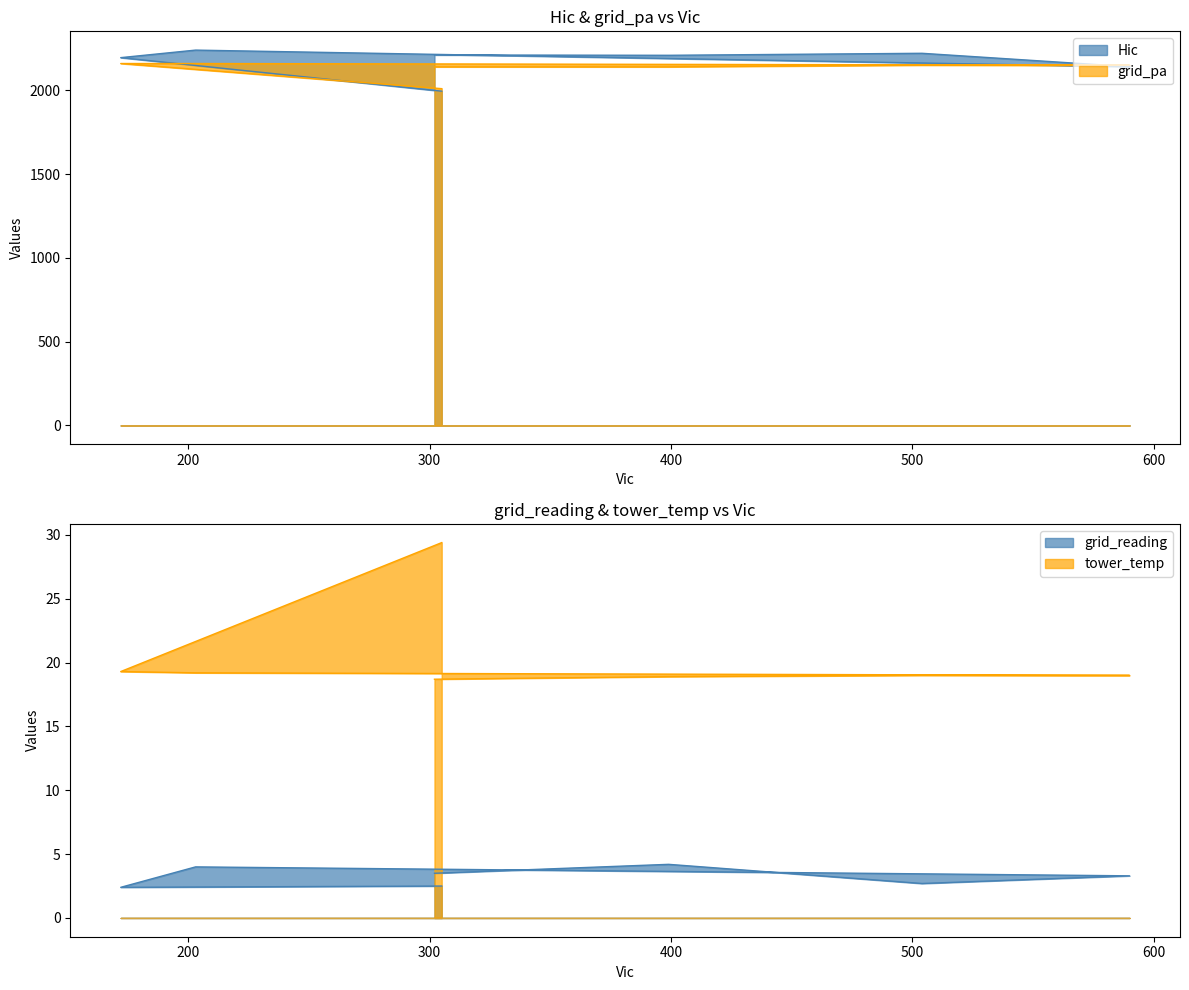

How many grid_reading values are between 2 and 4?

6